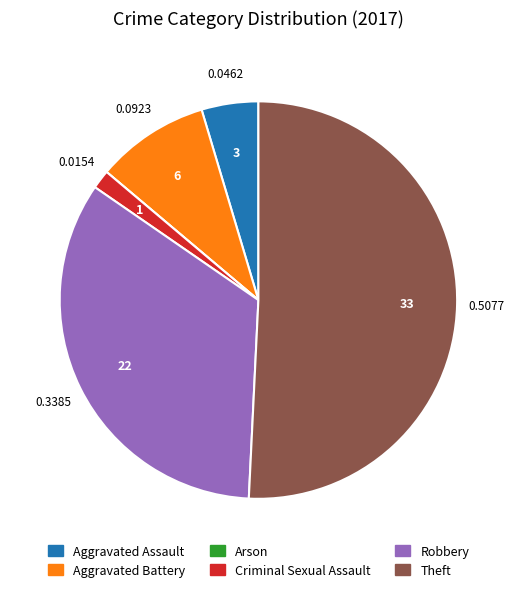

Which slice is the largest?

Theft